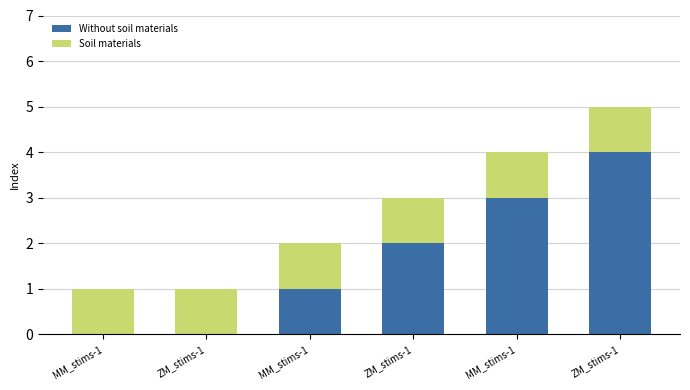

Which series changed the most between ZM_stims-1 and ZM_stims-1?

Without soil materials